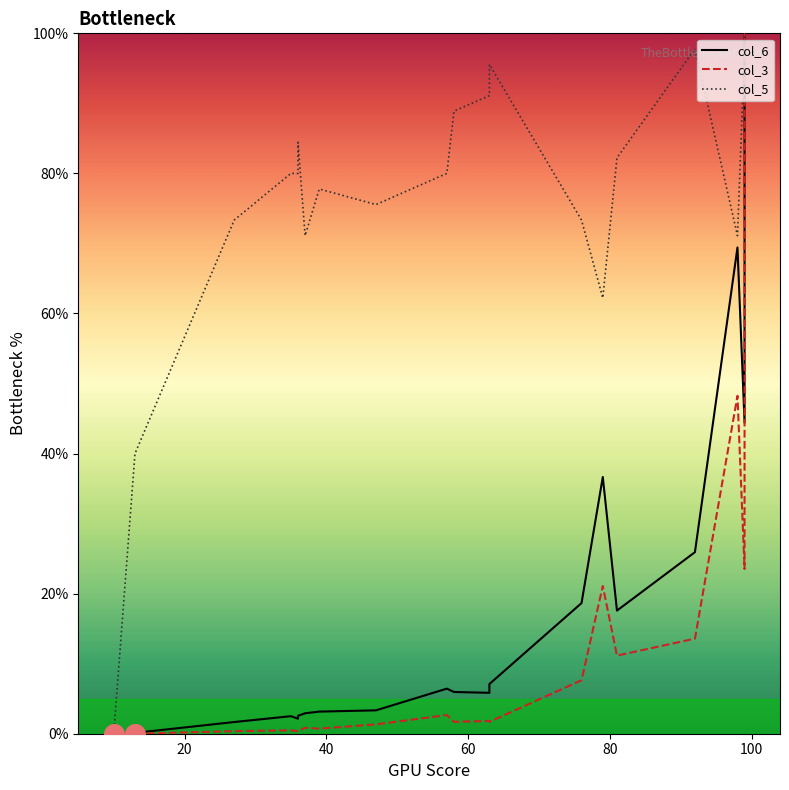

Is the value of col_3 at 14 greater than the value of col_5 at 20?

No